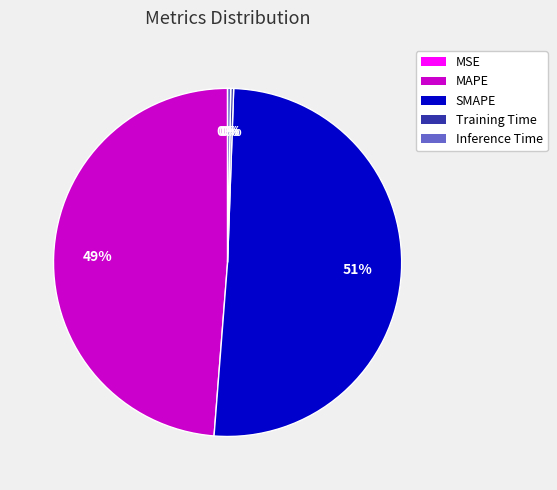

What is the largest slice in the pie chart?

SMAPE